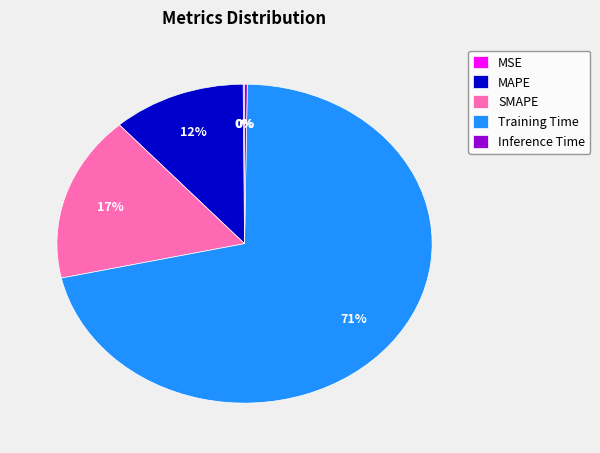

Combined, do MAPE and SMAPE account for over 50%?

No